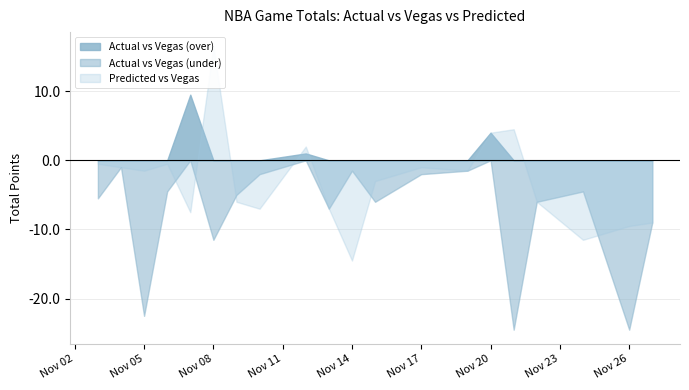

Is it true that vegas_total equals 216.0 at 12?

True